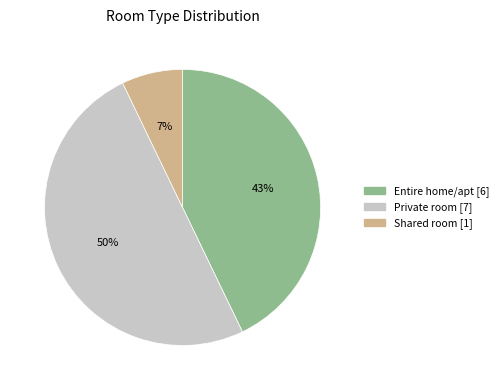

Which has a higher value, Private room or Shared room?

Private room